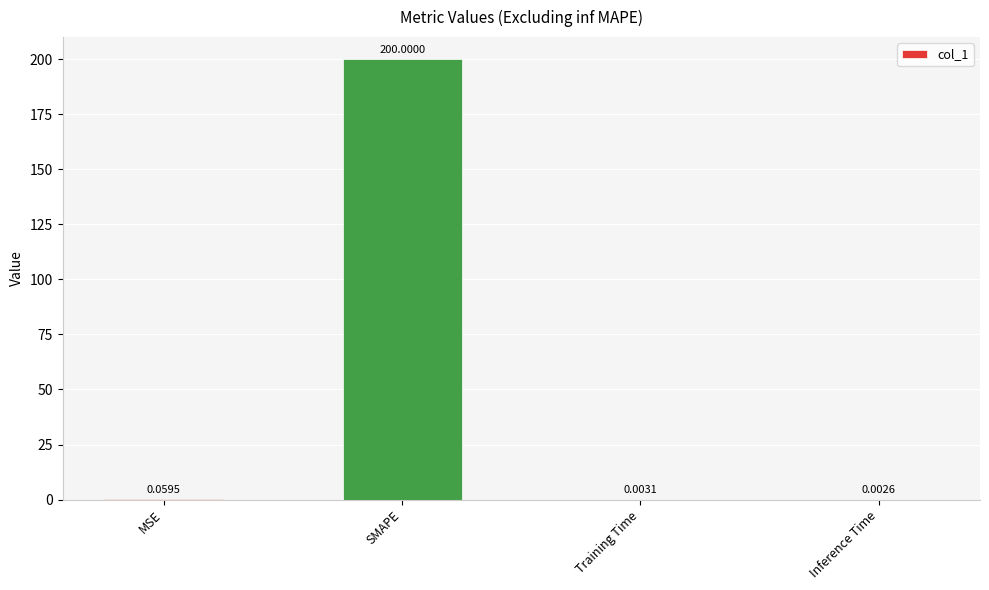

Where is the data nearest to the value 100?

MSE